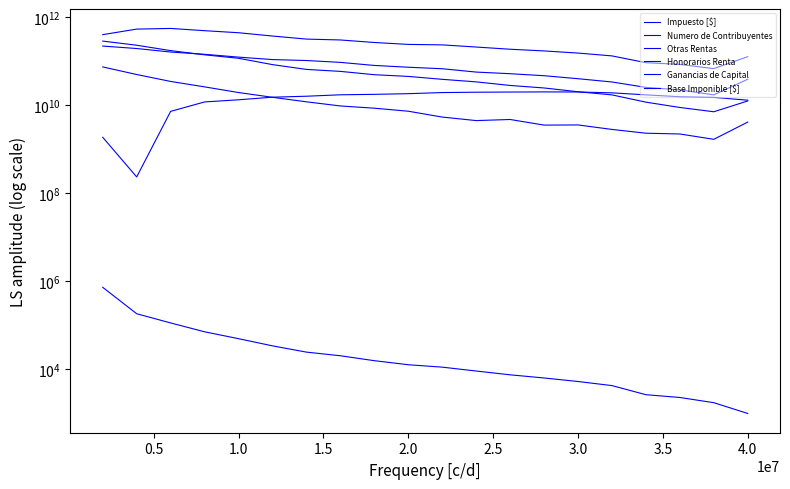

What is the maximum value for Honorarios Renta?

286131503163